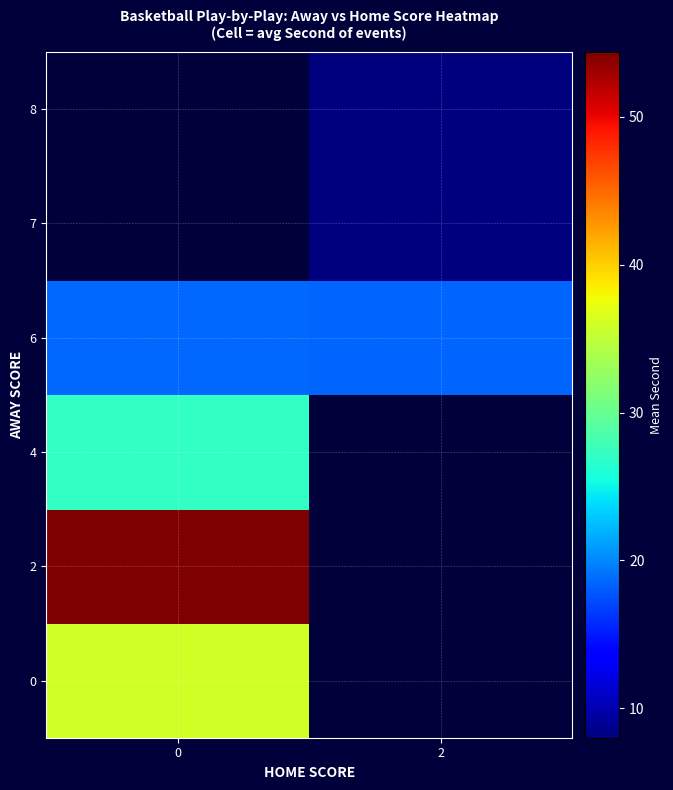

What is the maximum value shown in the chart?

54.4